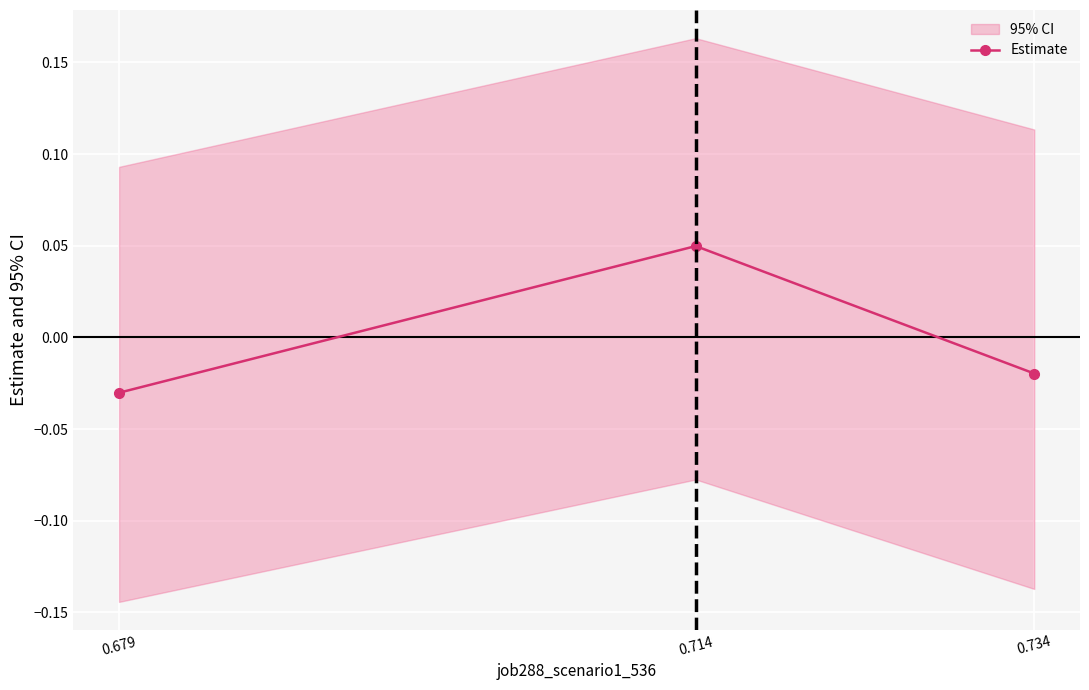

Rank the categories by value from lowest to highest.

0.679, 0.734, 0.714